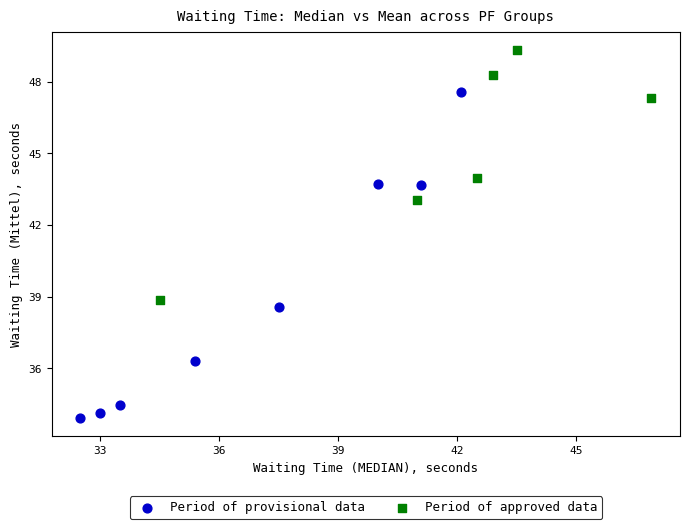

Which series contains the highest Y value?

Period of approved data